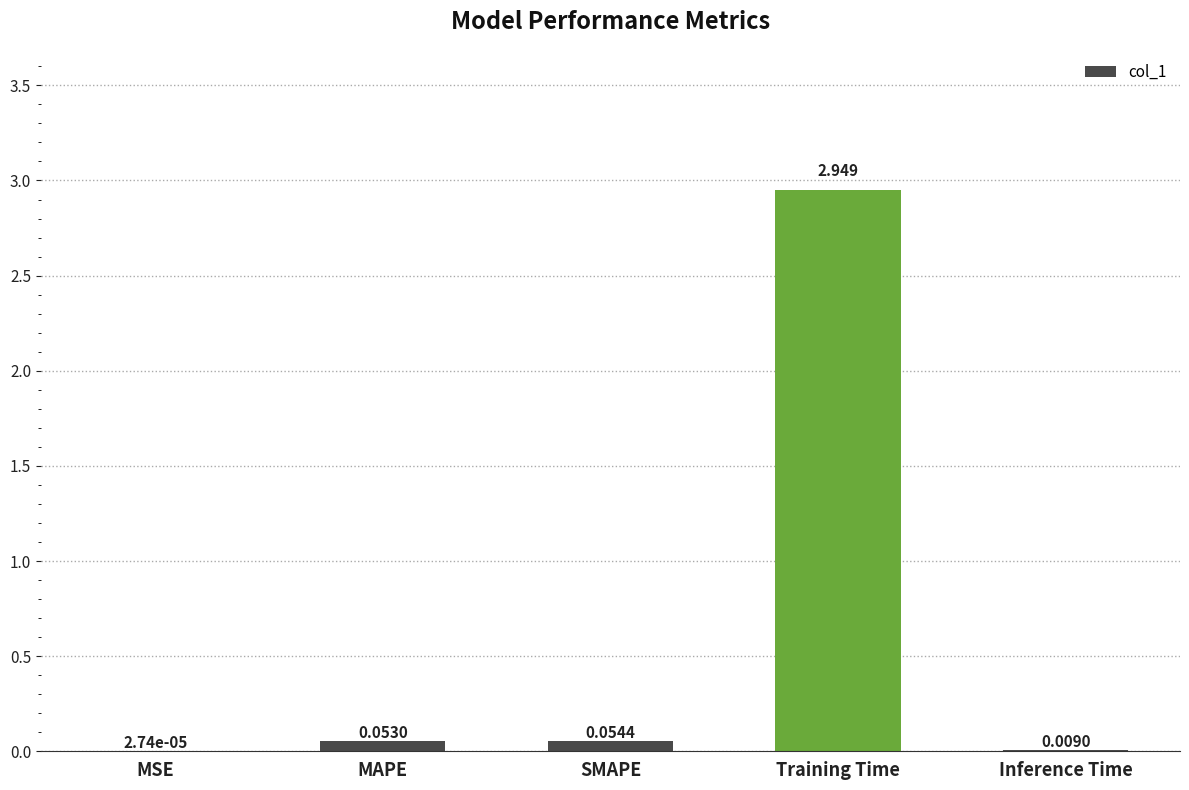

What is the average value?

0.6